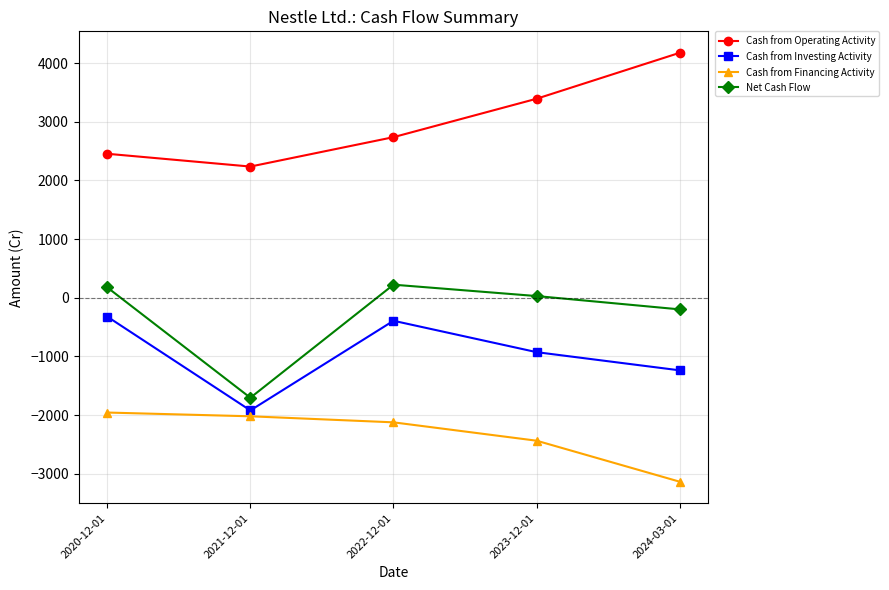

What value does the Cash from Operating Activity series have at 2024-03-01?

4175